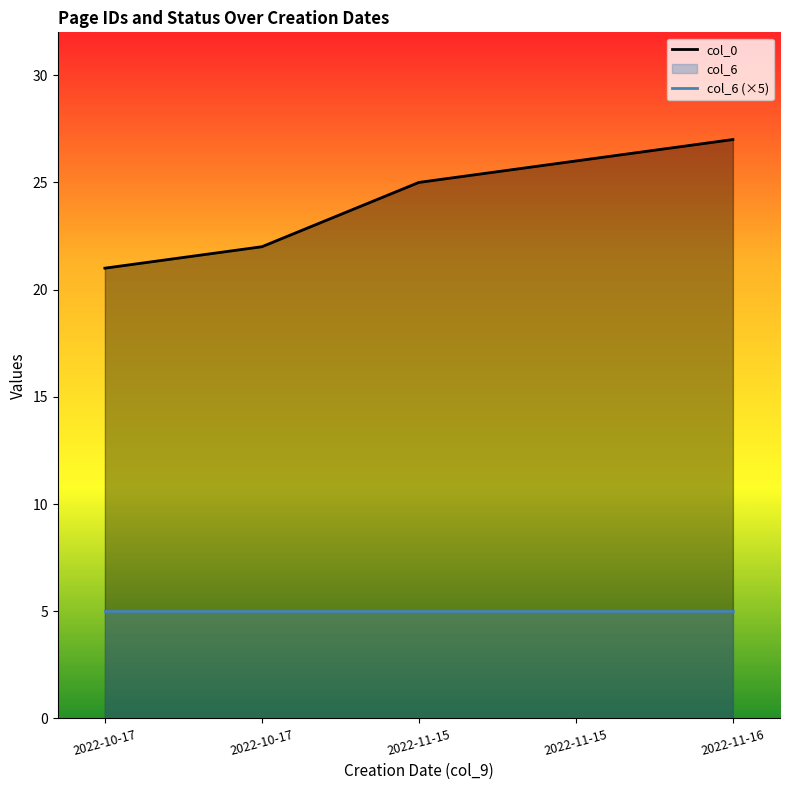

At which label does col_0 first exceed 25?

2022-11-15